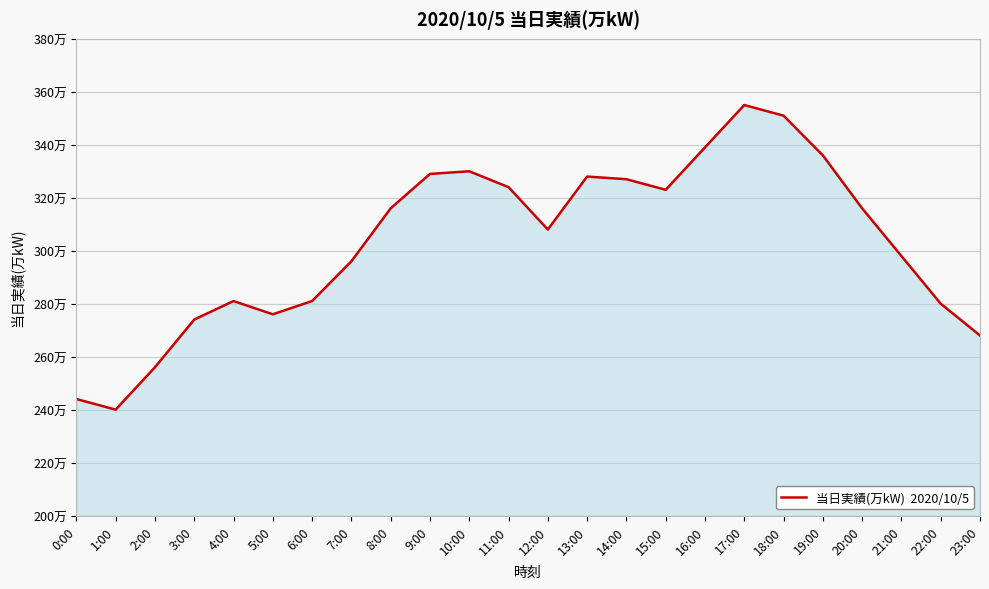

Does the chart have visible grid lines?

Yes